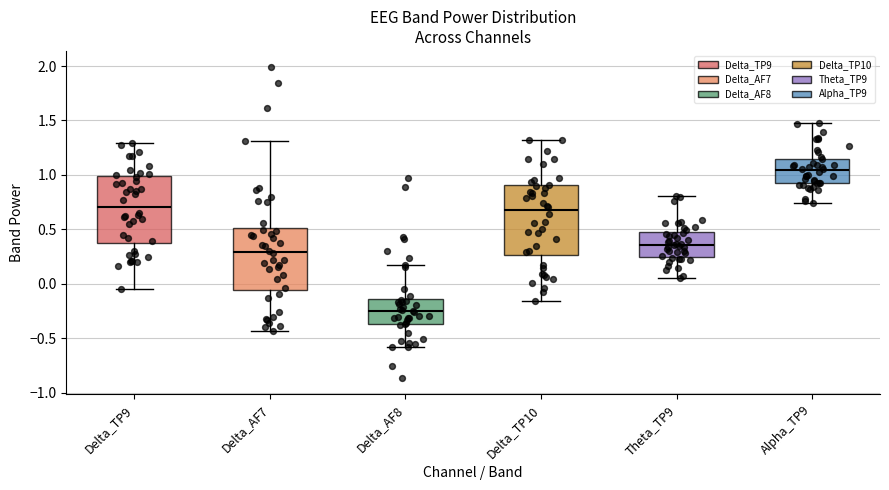

Where does the lower whisker of the box for Theta_TP9 end on the y-axis? The values are not printed on the chart, so give them approximately, as read against the axis.

0.05